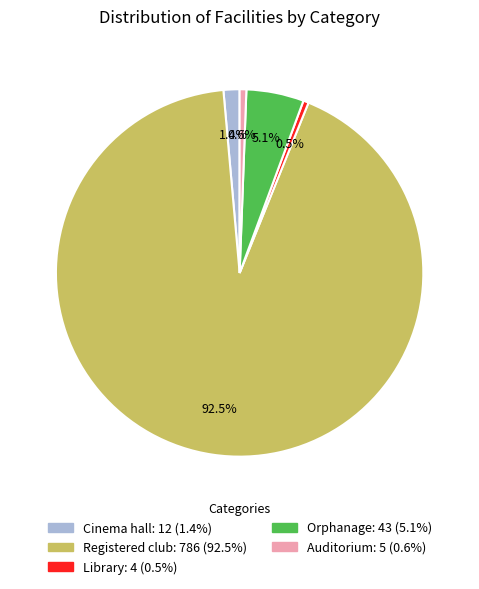

Does any single category account for the majority?

Yes